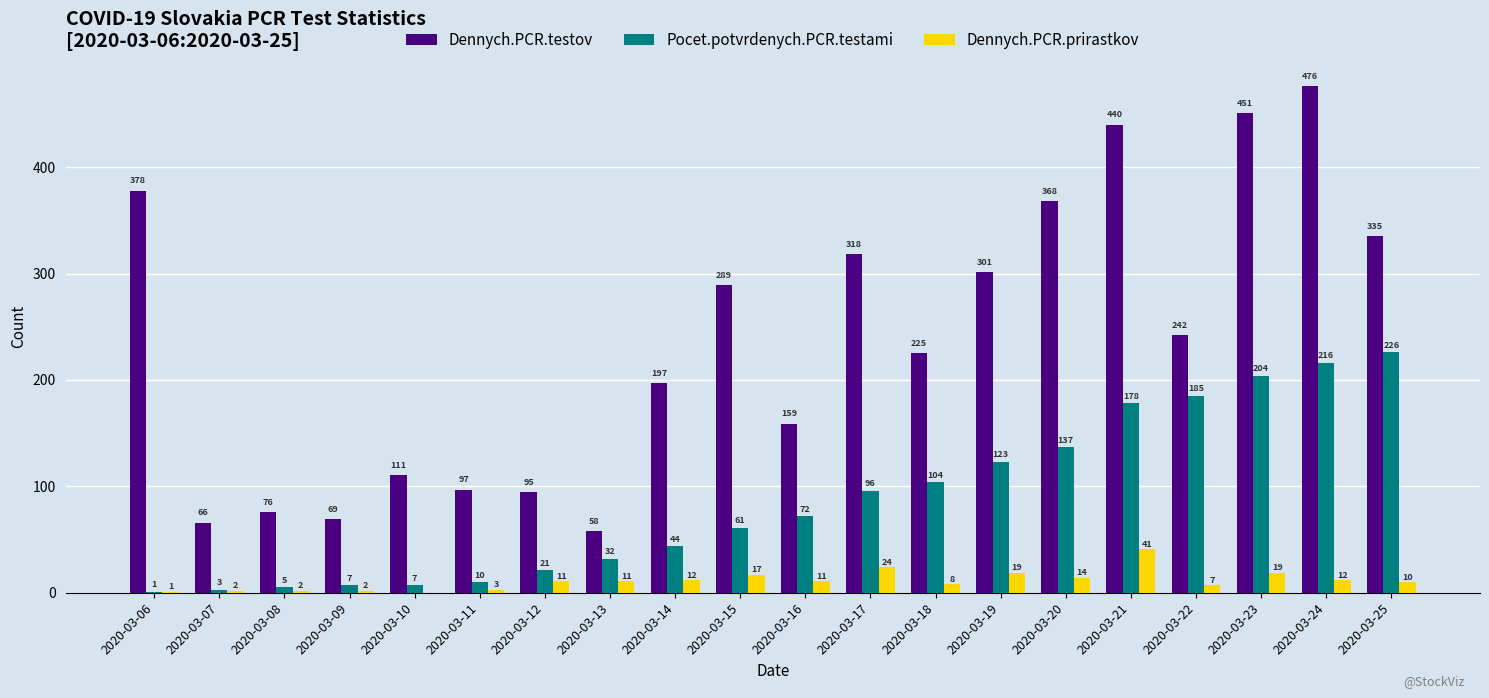

How many positive values does the Dennych.PCR.prirastkov series have?

19